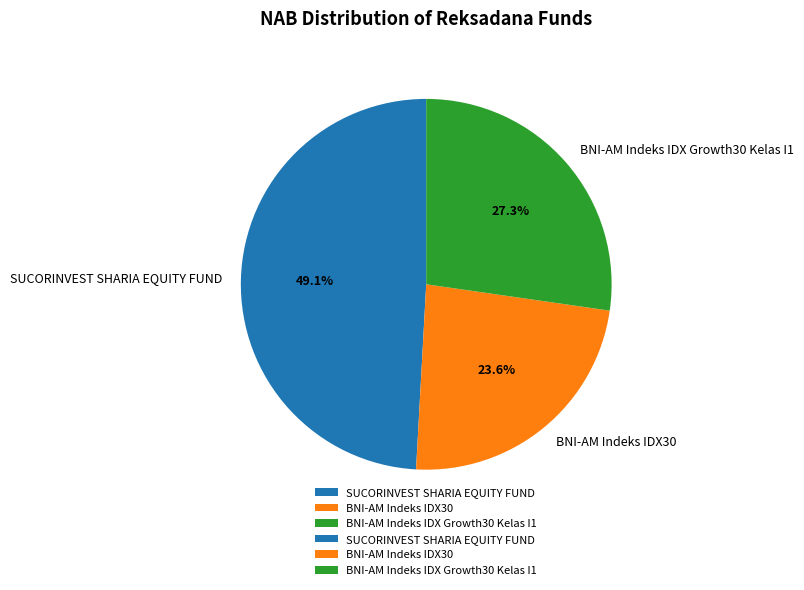

Count the number of slices in the pie.

3